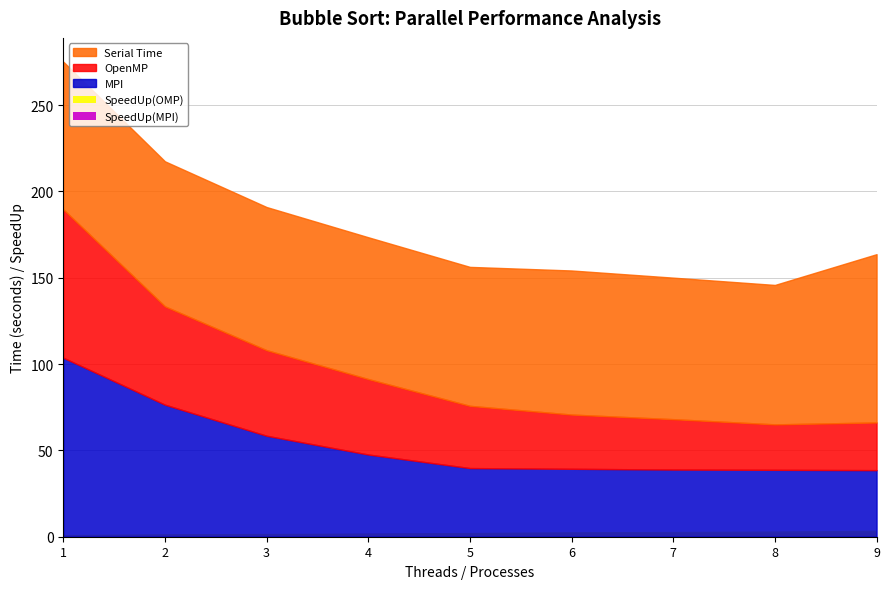

True or false: SpeedUp(OMP) has a value of 3.5 at 9.

True